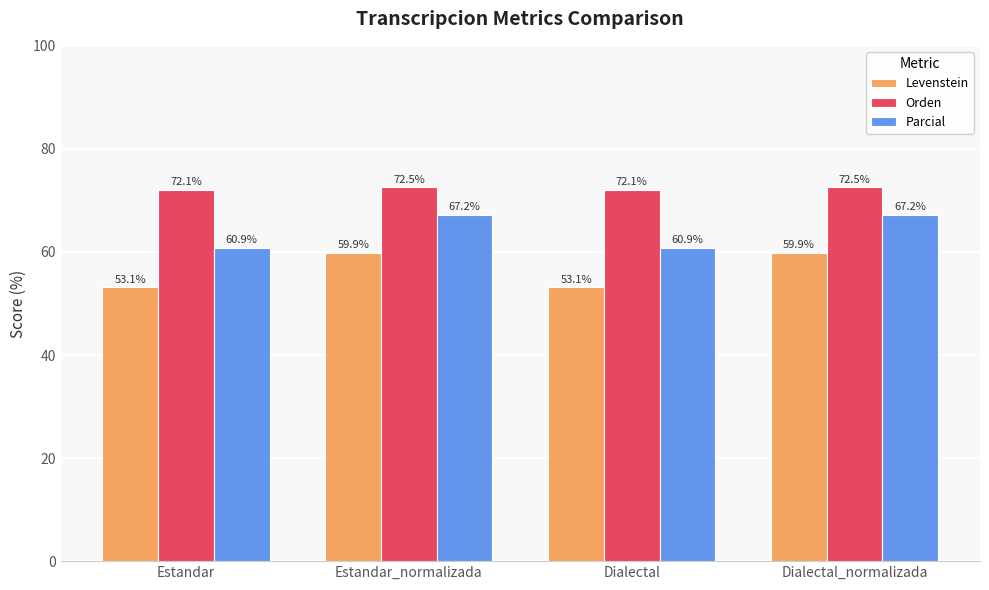

What is the minimum value shown in the chart?

53.1